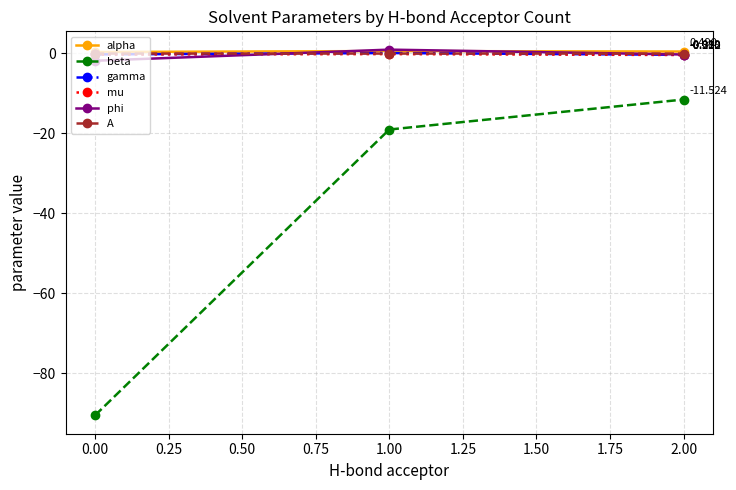

Does the chart display data point markers on the line(s)?

Yes